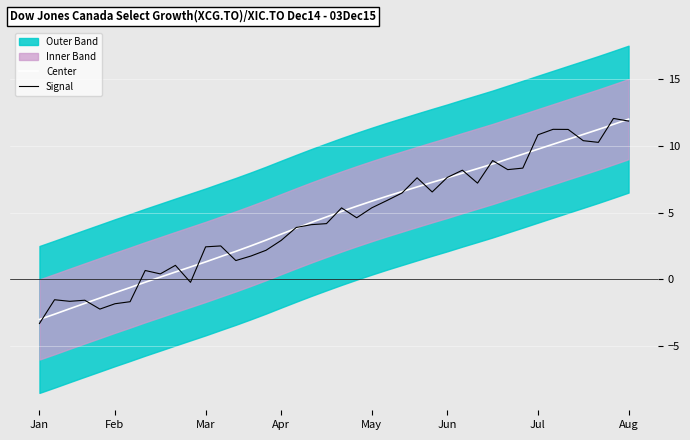

What is the difference between the Signal values at 8 and 9?

0.6